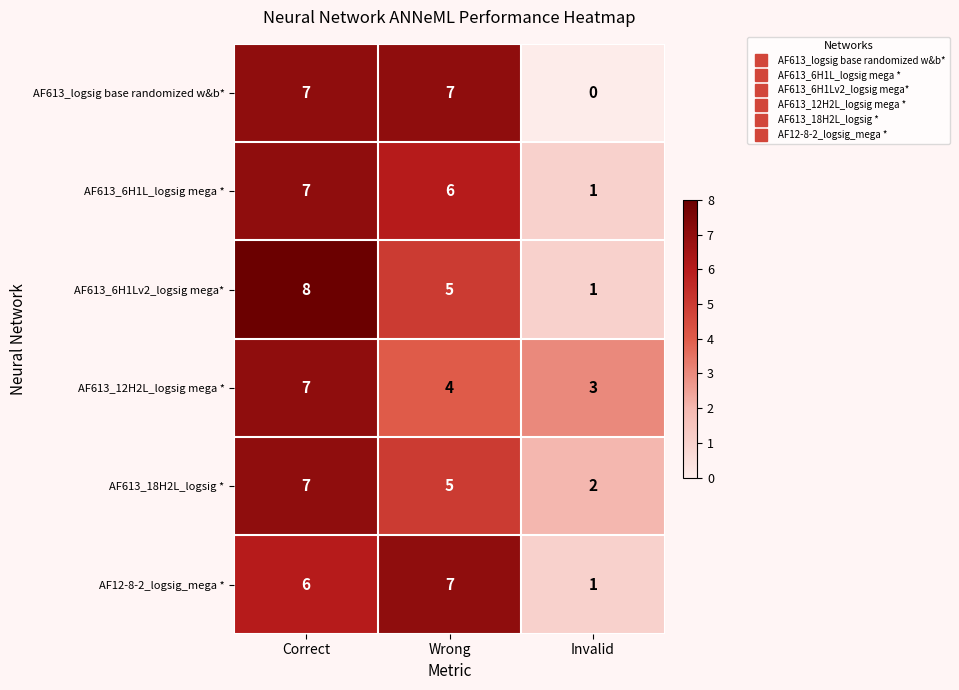

At which label is AF613_12H2L_logsig mega * closest to 5?

Wrong